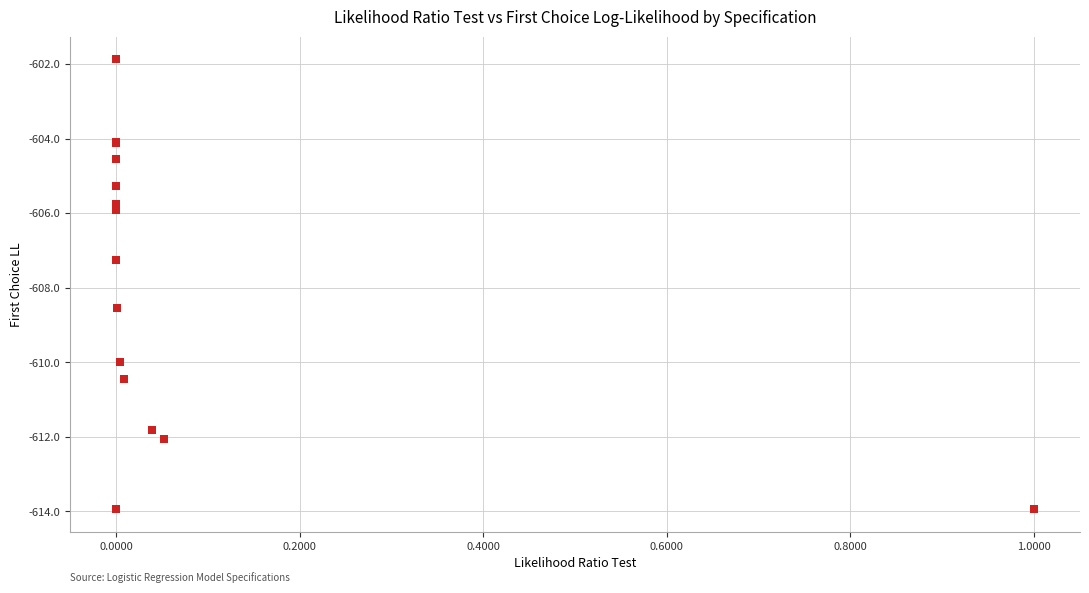

What Y value in the scatter plot is closest to -607?

-607.3